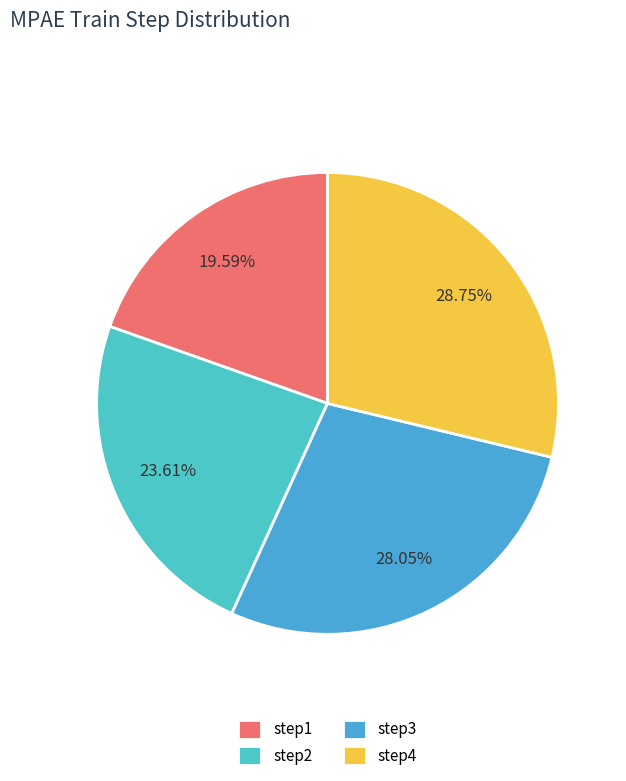

Does step4 represent more than half of the total?

No